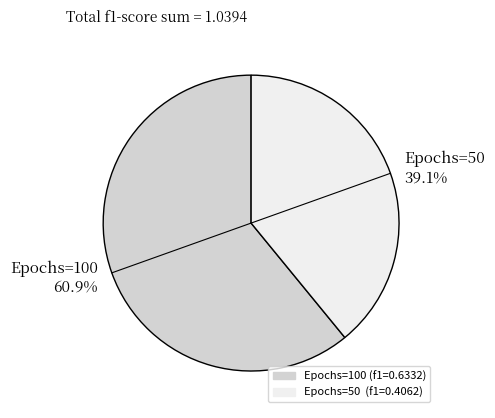

Which has a higher value, Epochs=50 39.1% or Epochs=100 60.9%?

Epochs=100 60.9%